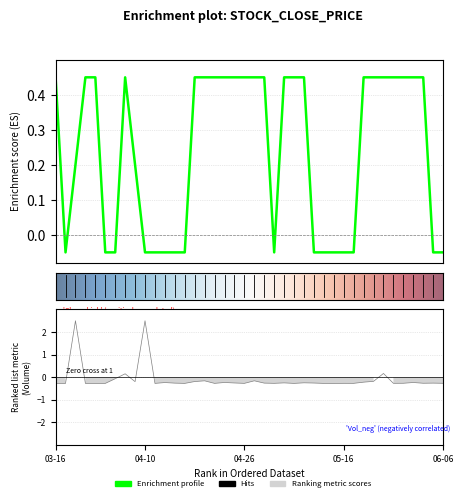

Between 2023-03-29 and 2023-03-16, which is larger?

2023-03-16